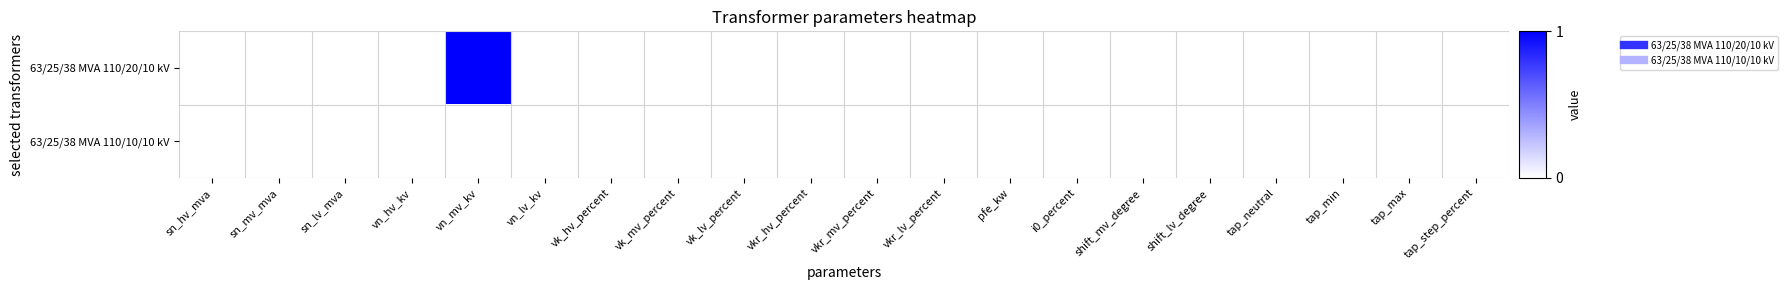

At which category is the sum across all series the highest?

vn_mv_kv